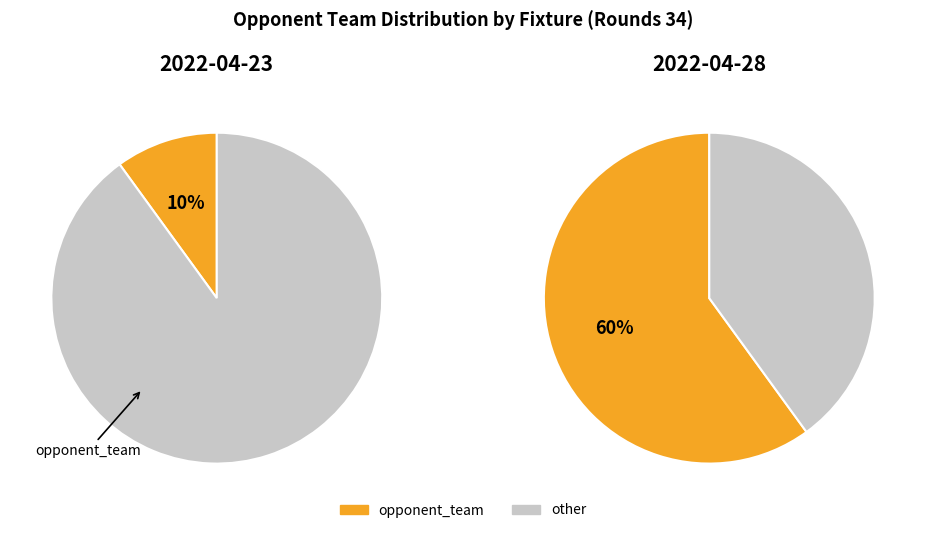

Is it true that 364 is 93% of the pie?

False